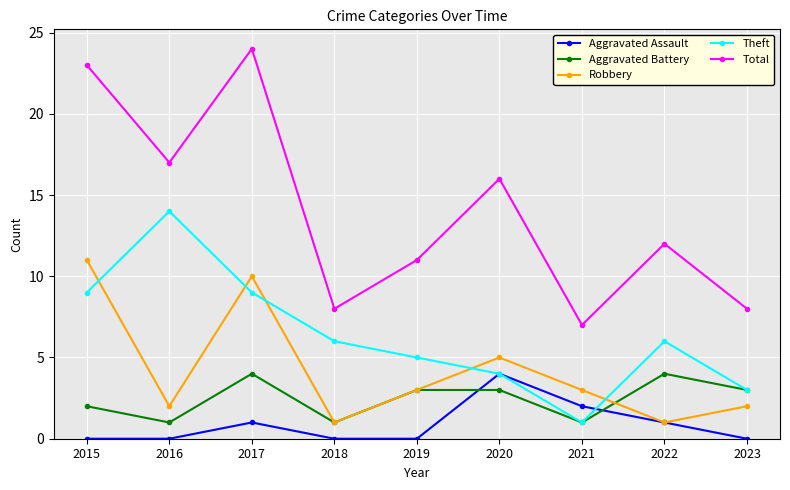

Which series has the largest total across all categories?

Total